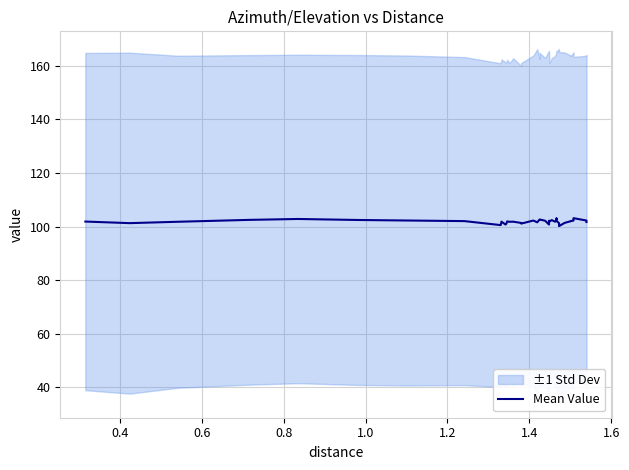

The value at 0.8 is 102.5. True or false?

True